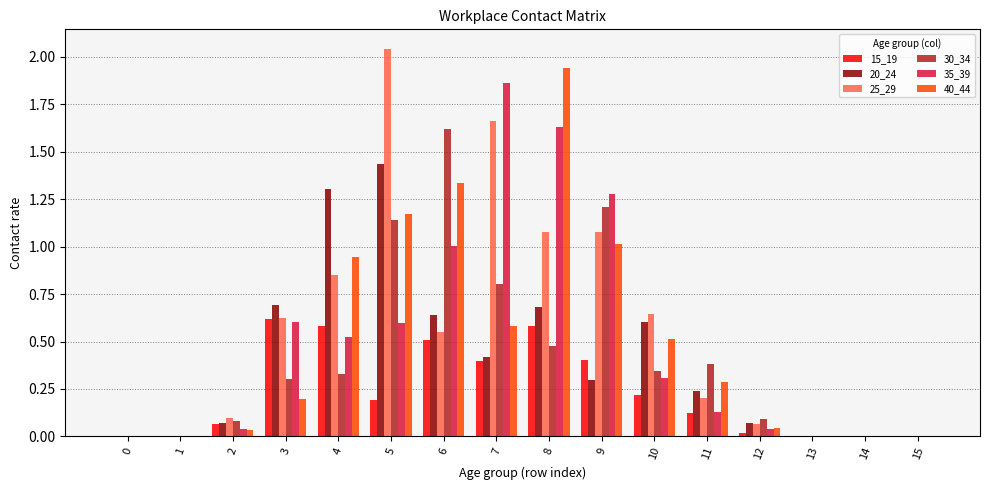

At which label does 40_44 reach its peak?

8